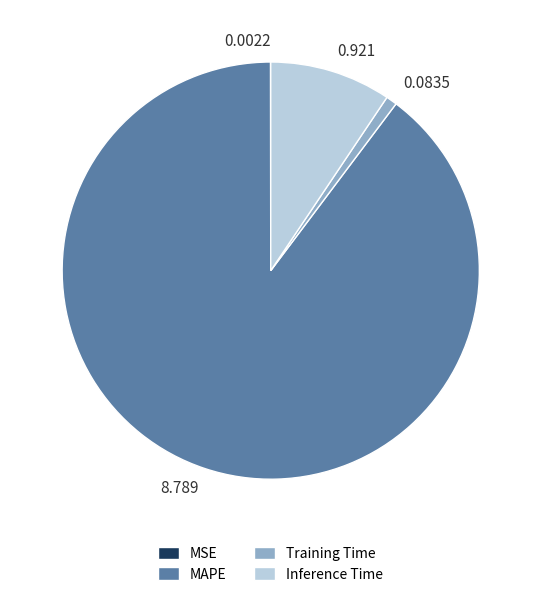

Is there any slice that represents more than half of the pie?

Yes